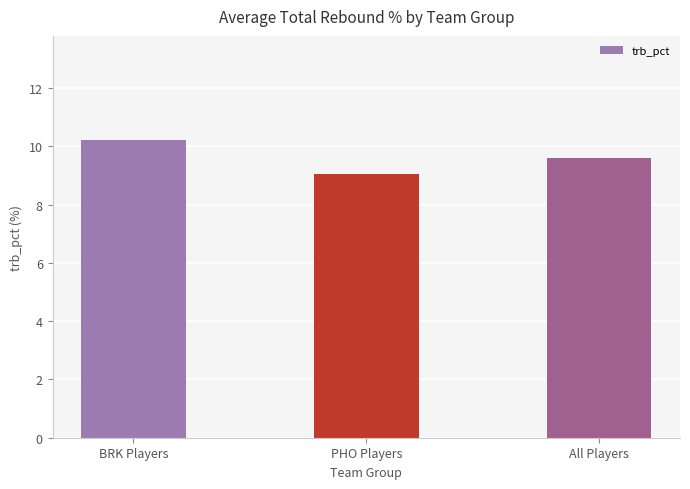

Which category has the highest value across all series?

BRK Players